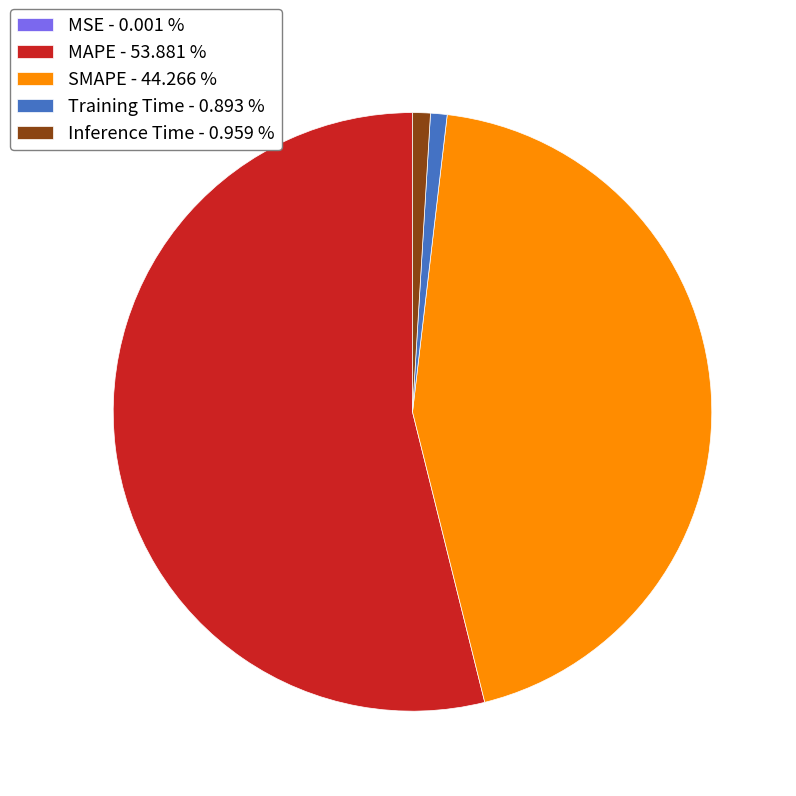

Combined, do Inference Time - 0.959 % and Training Time - 0.893 % account for over 50%?

No